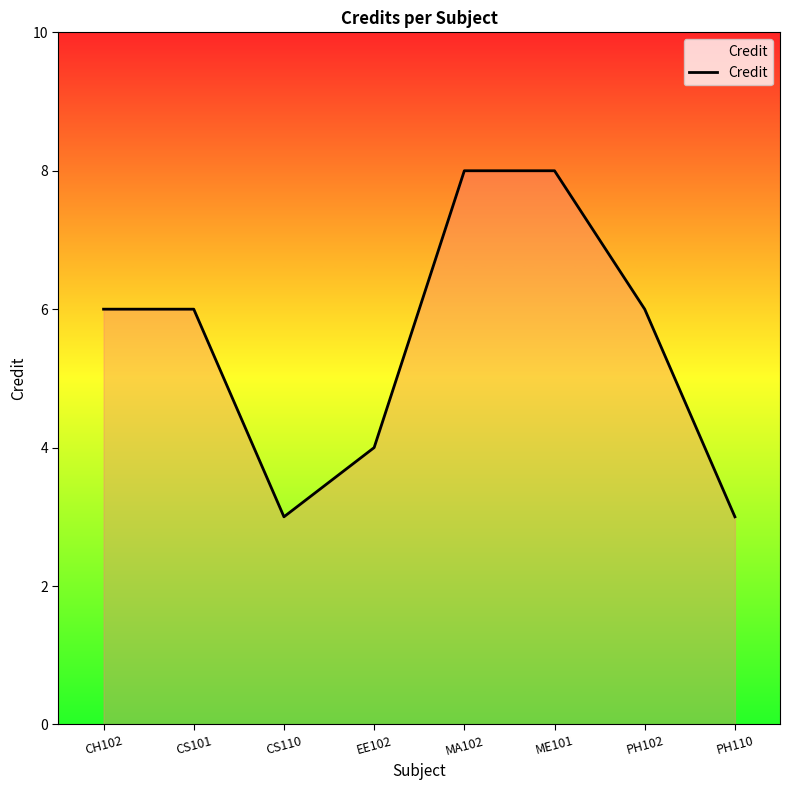

Reading left to right, transcribe all the data shown in this chart.

6	6	3	4	8	8	6	3